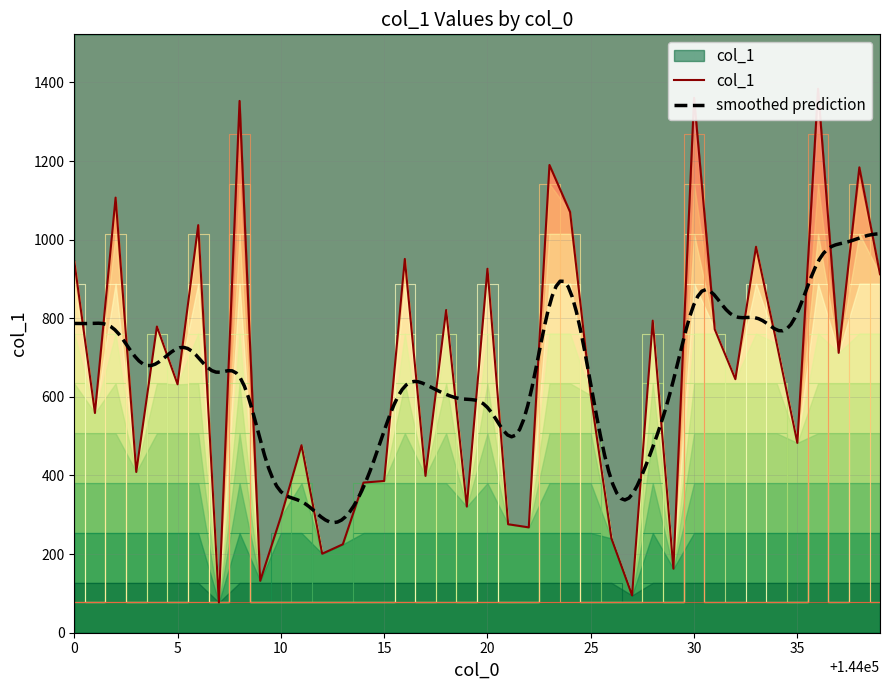

True or false: the data shows 1353 at 144008.

True